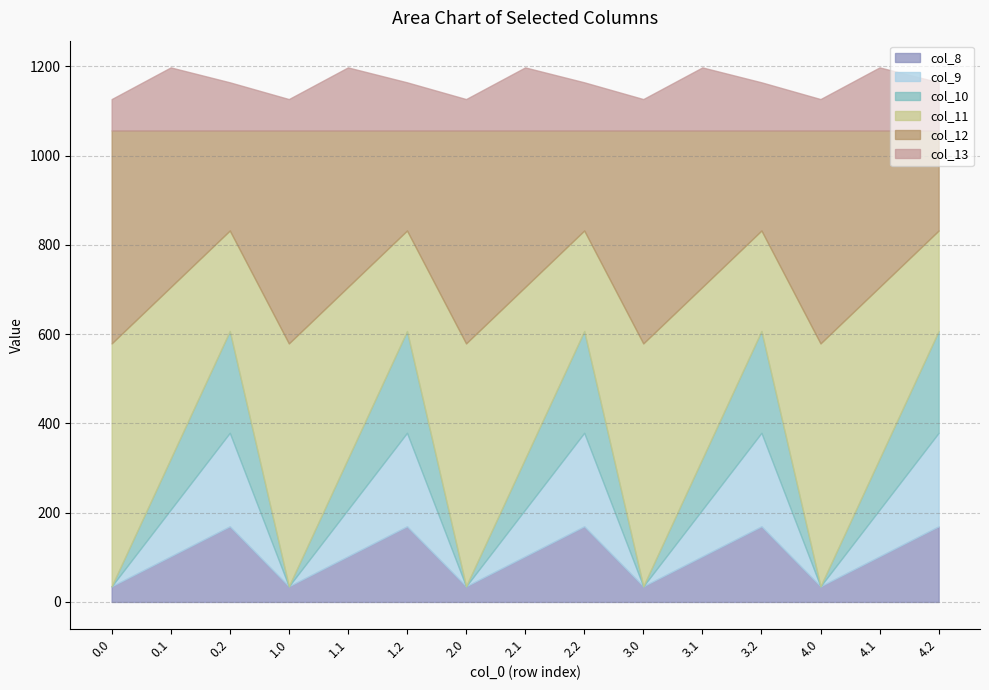

What is the difference between the highest and lowest values at 4.1?

282.5